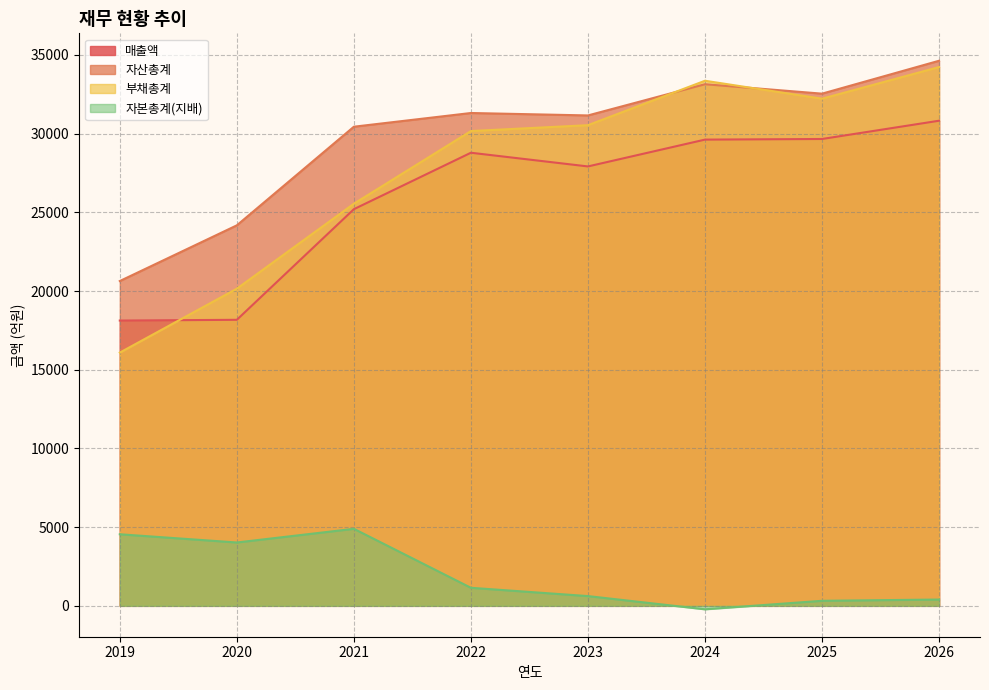

How many lines are shown in the chart?

4